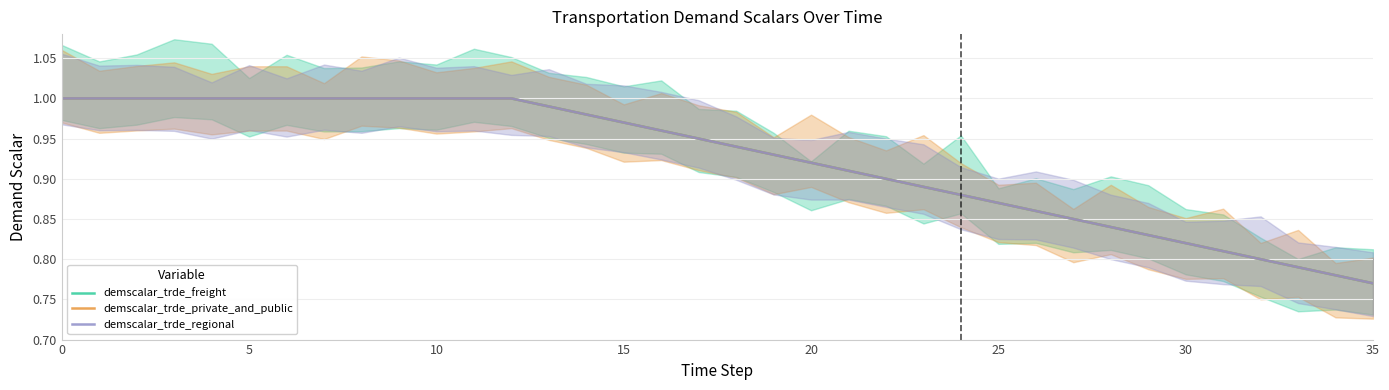

How many lines are shown in the chart?

3